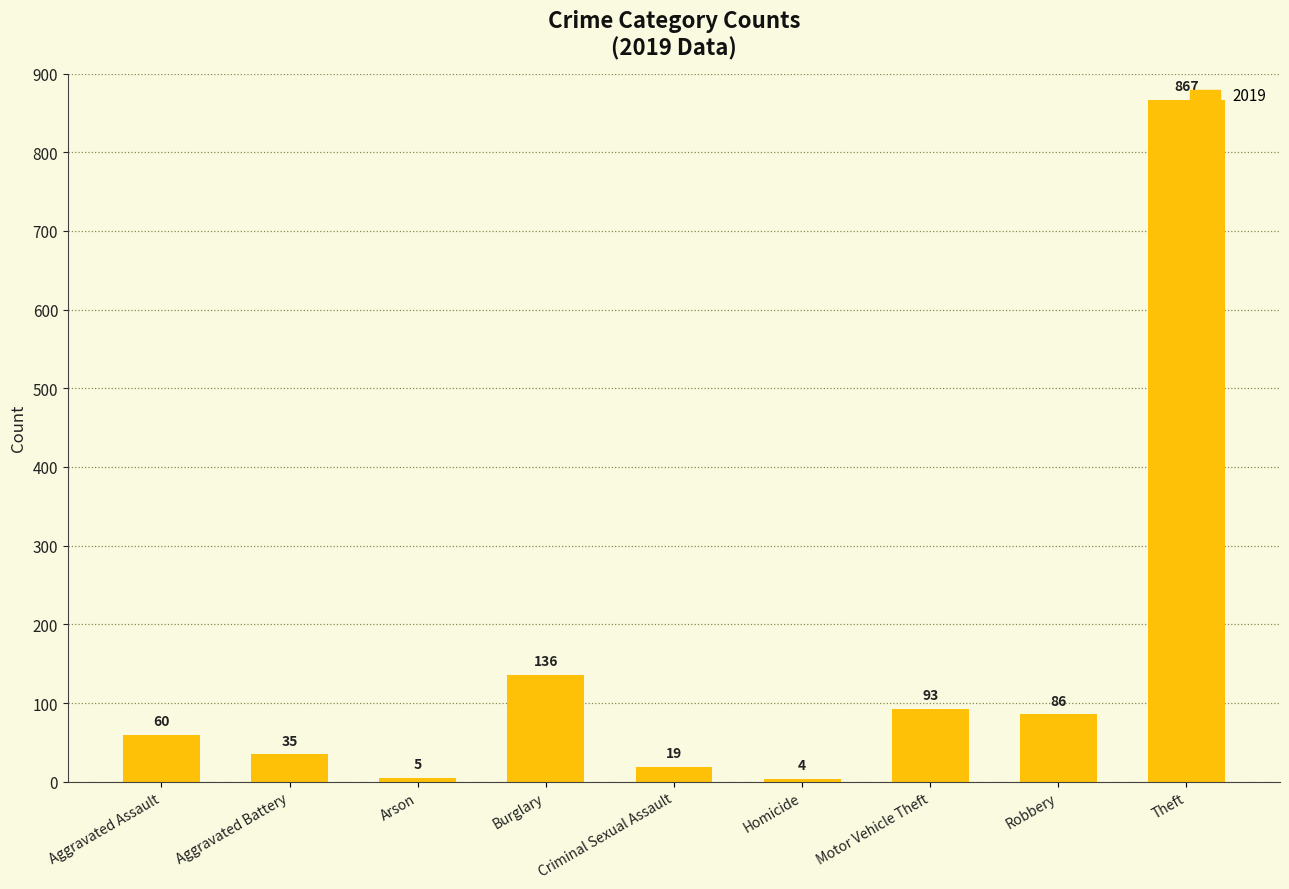

What is the approximate value at Aggravated Battery?

35